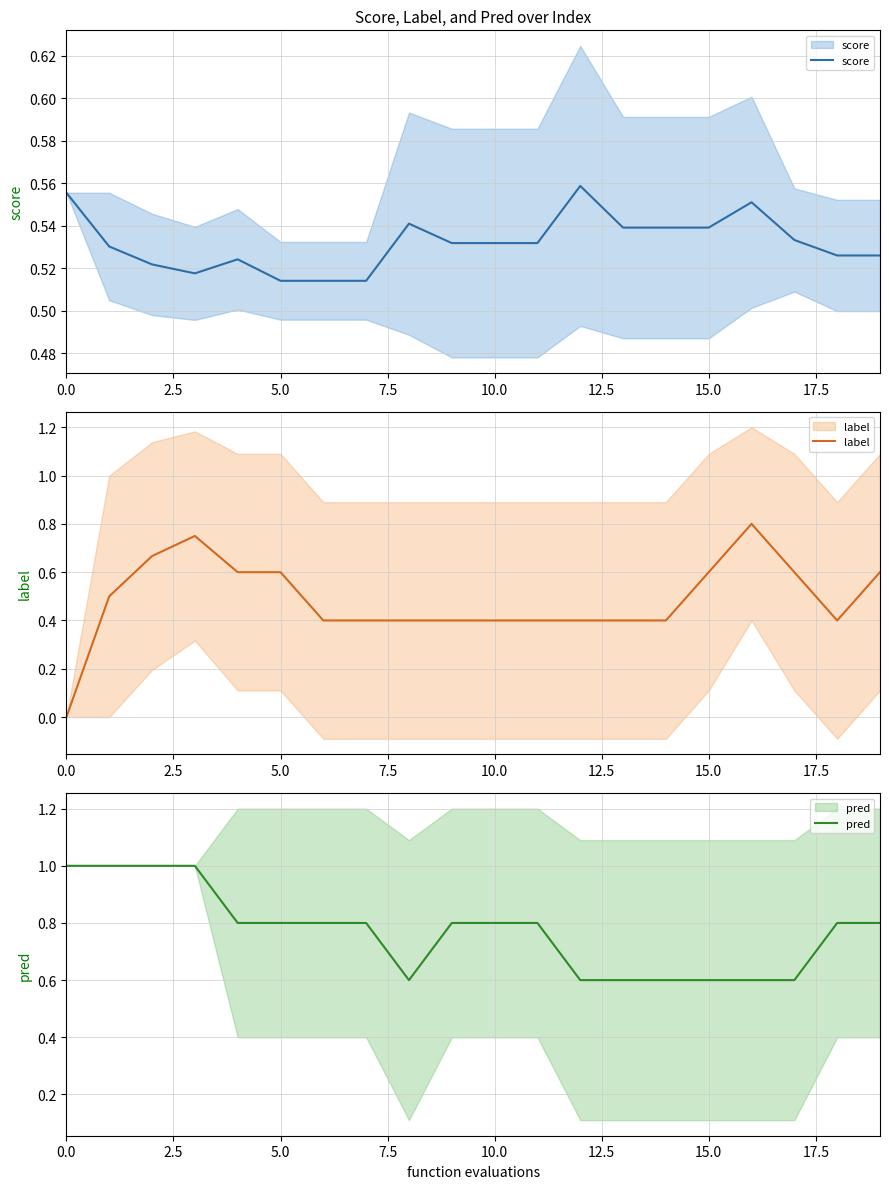

Reading left to right, what are all the values shown in this chart?

score: 0.6	0.5	0.5	0.5	0.5	0.5	0.5	0.5	0.5	0.5	0.5	0.5	0.6	0.5	0.5	0.5	0.6	0.5	0.5	0.5
label: 0.0	0.5	0.7	0.8	0.6	0.6	0.4	0.4	0.4	0.4	0.4	0.4	0.4	0.4	0.4	0.6	0.8	0.6	0.4	0.6
pred: 1.0	1.0	1.0	1.0	0.8	0.8	0.8	0.8	0.6	0.8	0.8	0.8	0.6	0.6	0.6	0.6	0.6	0.6	0.8	0.8